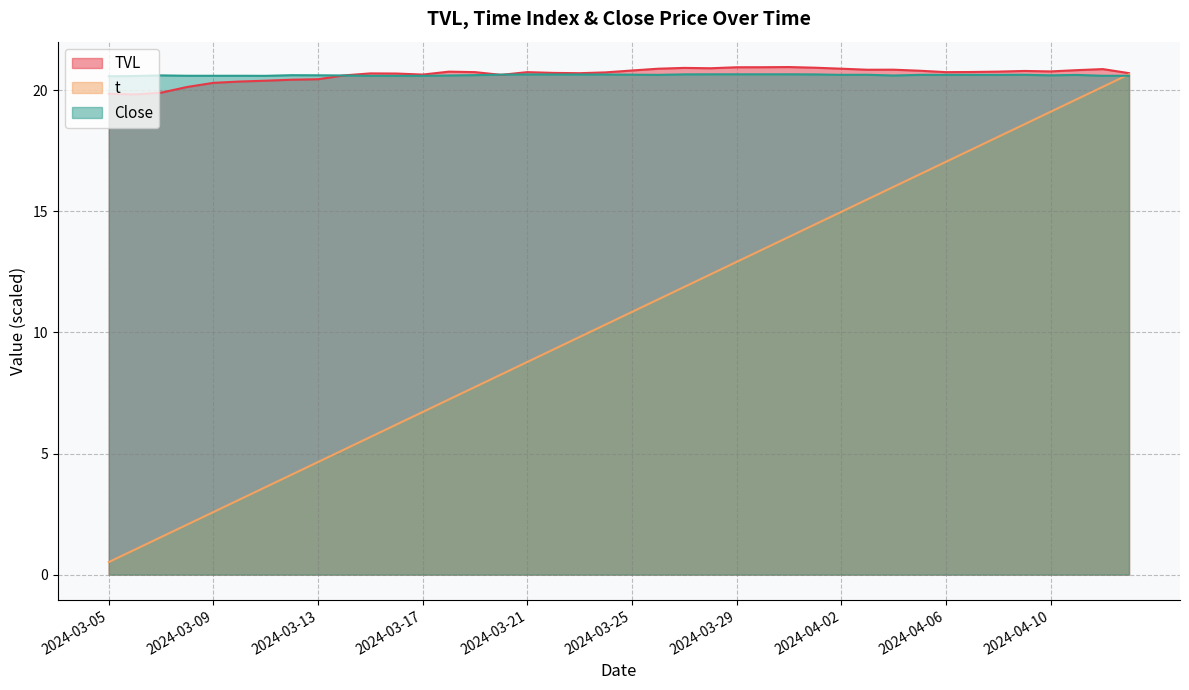

Which label corresponds to the smallest value in the chart?

2024-03-05